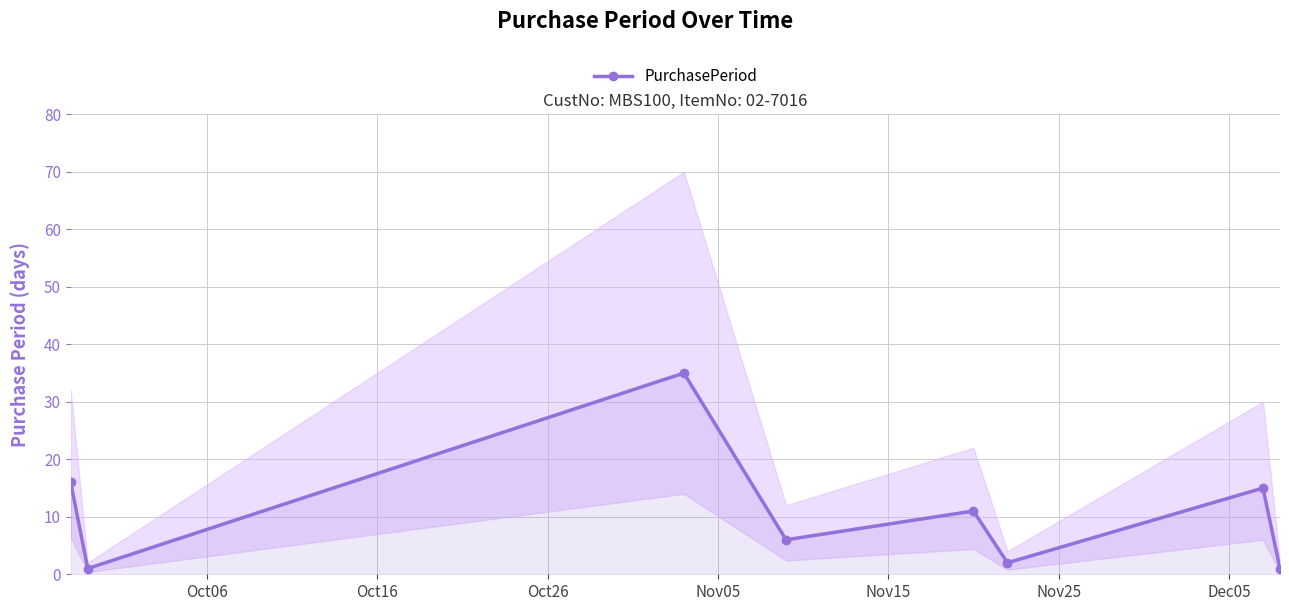

True or false: PurchasePeriod has more than 1 interior local peaks.

True